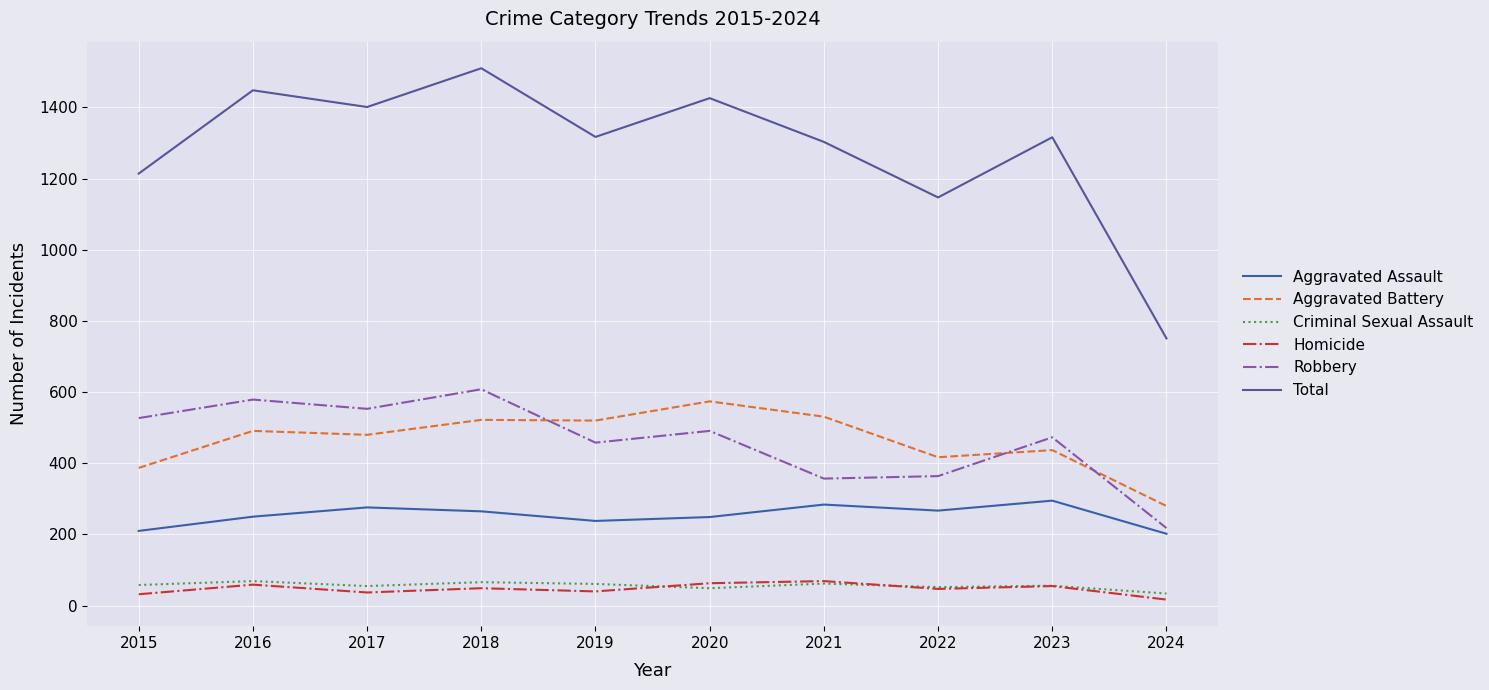

What is the total value across all series at 2022?

2294